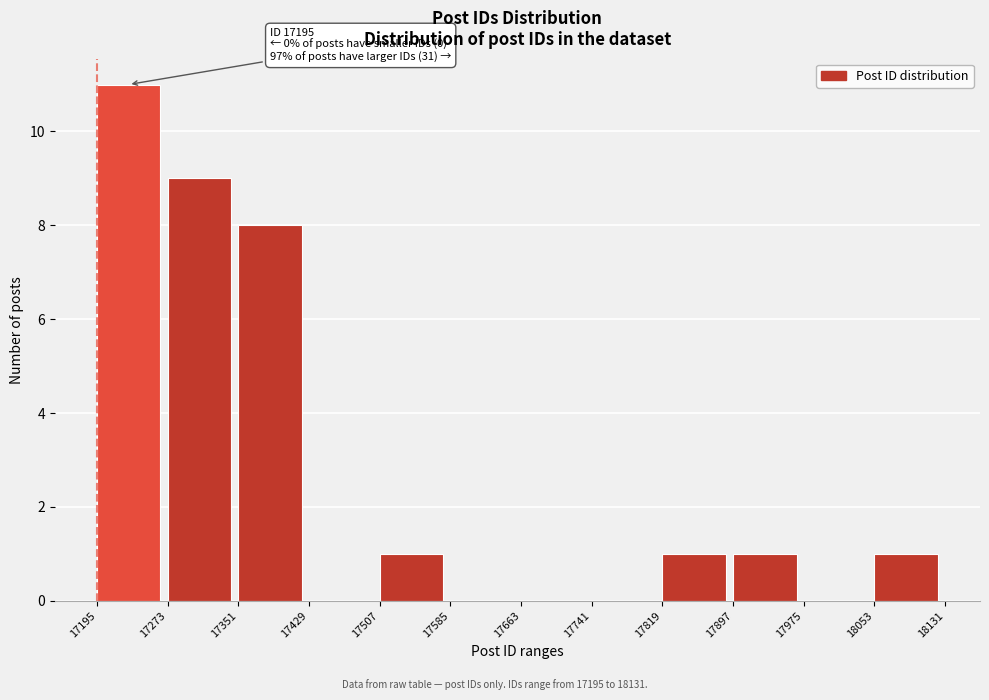

Over which range of the x-axis is the bar tallest?

17195 to 17273